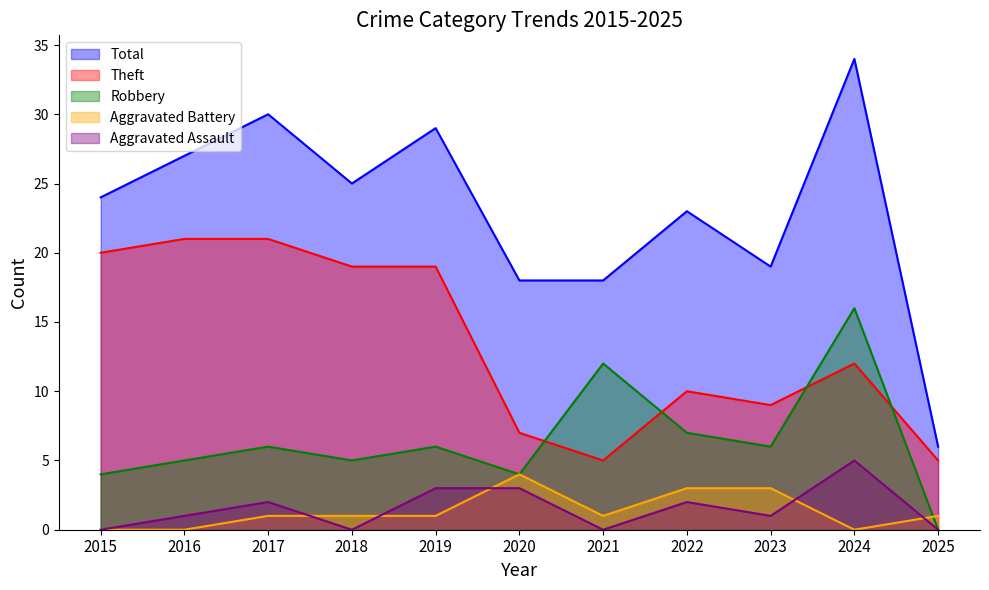

How many lines are shown in the chart?

5